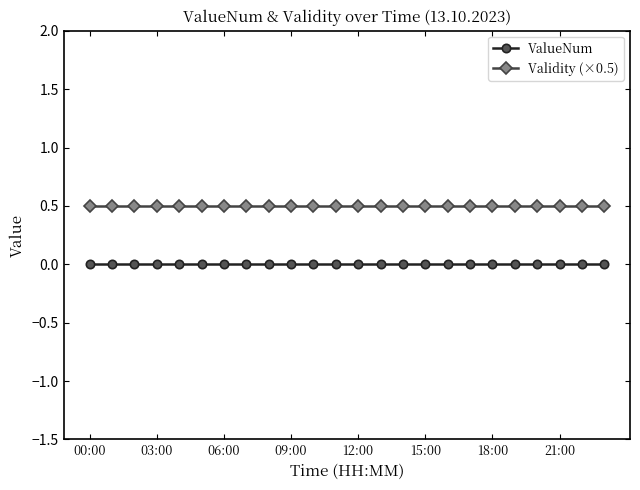

What is the sum of all Validity (×0.5) values?

12.0